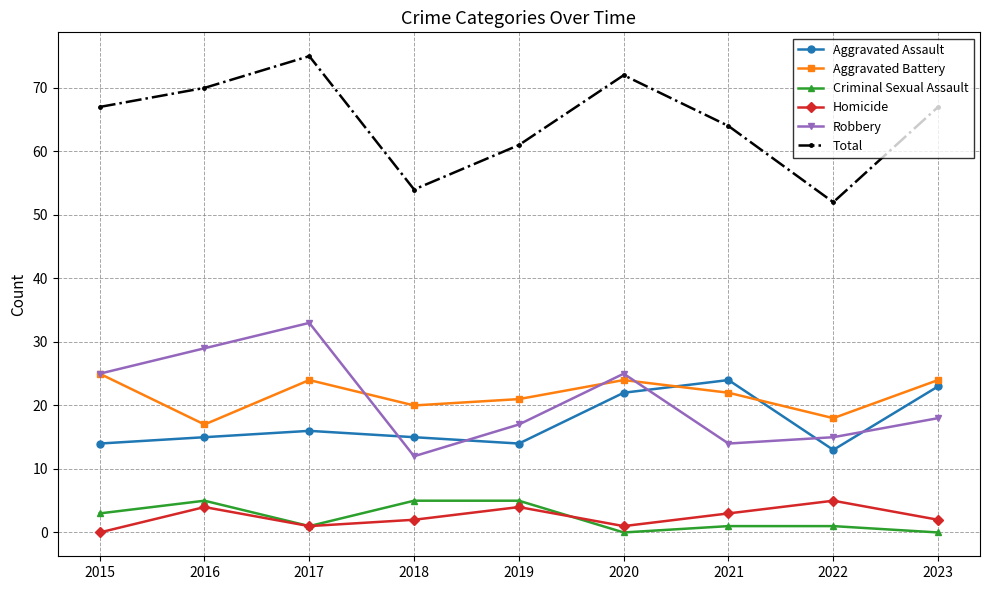

True or false: Total and Robbery intersect in this chart.

False